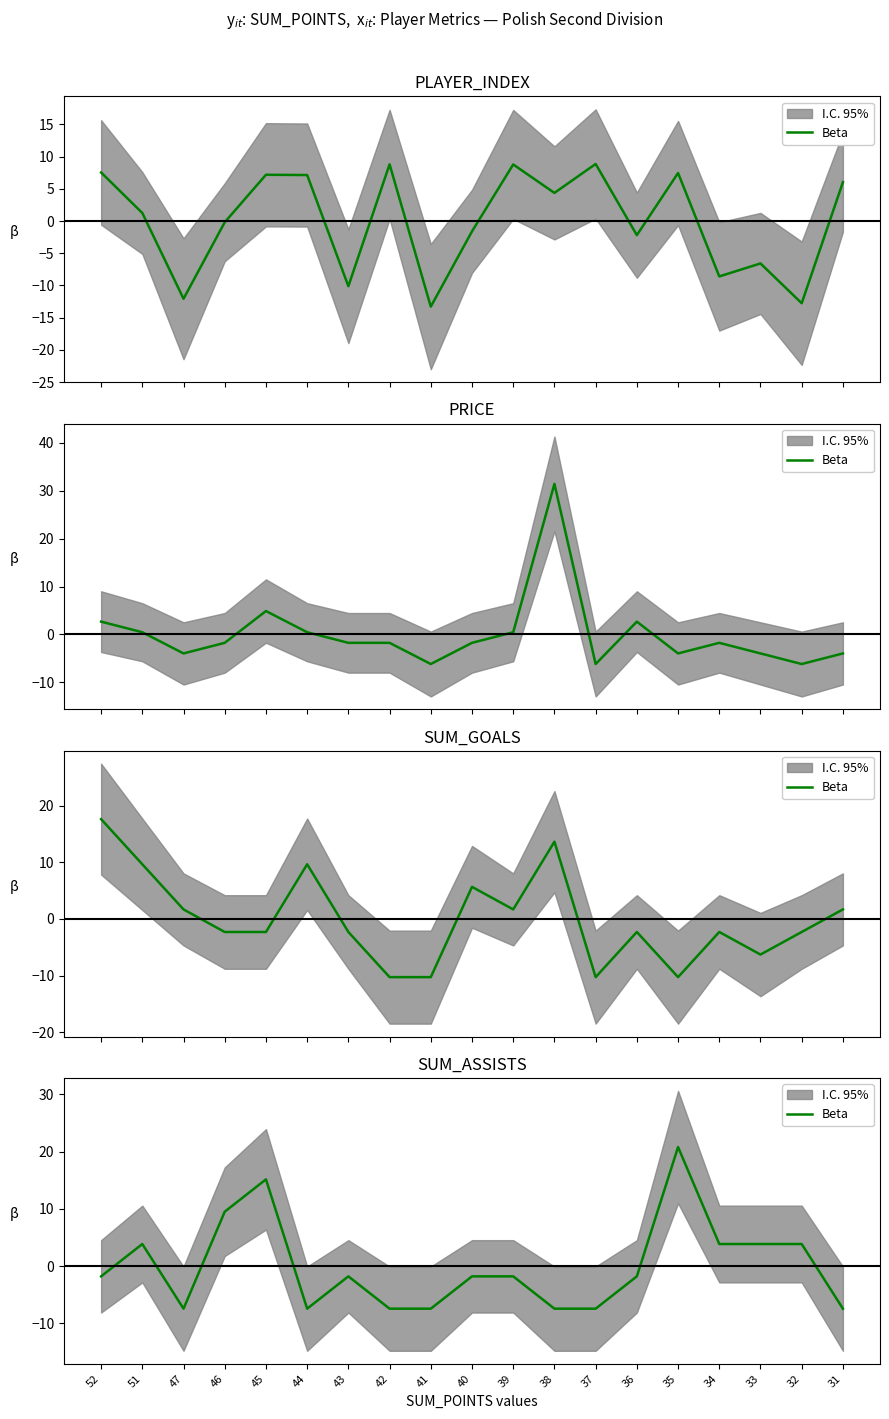

Reading left to right, what are all the values shown in this chart?

52=-1.8	51=3.9	47=-7.4	46=9.5	45=15.2	44=-7.4	43=-1.8	42=-7.4	41=-7.4	40=-1.8	39=-1.8	38=-7.4	37=-7.4	36=-1.8	35=20.8	34=3.9	33=3.9	32=3.9	31=-7.4